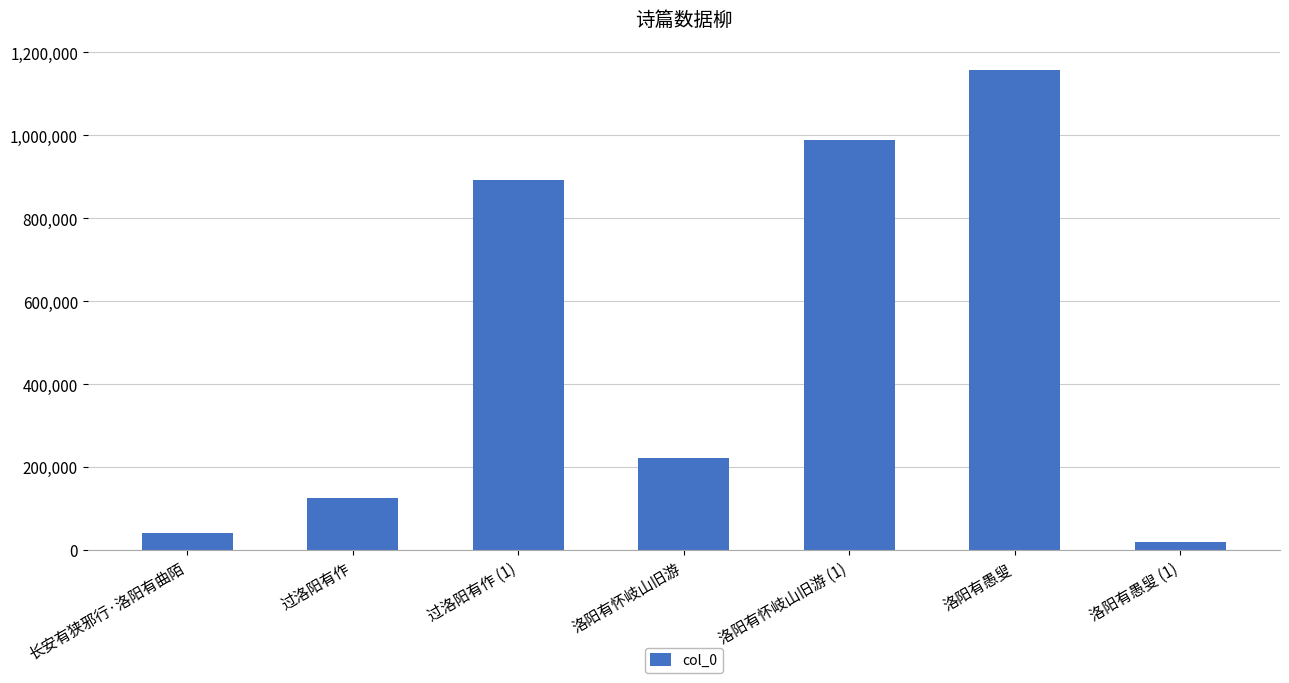

Are the bars grouped side by side (vs. stacked)?

No